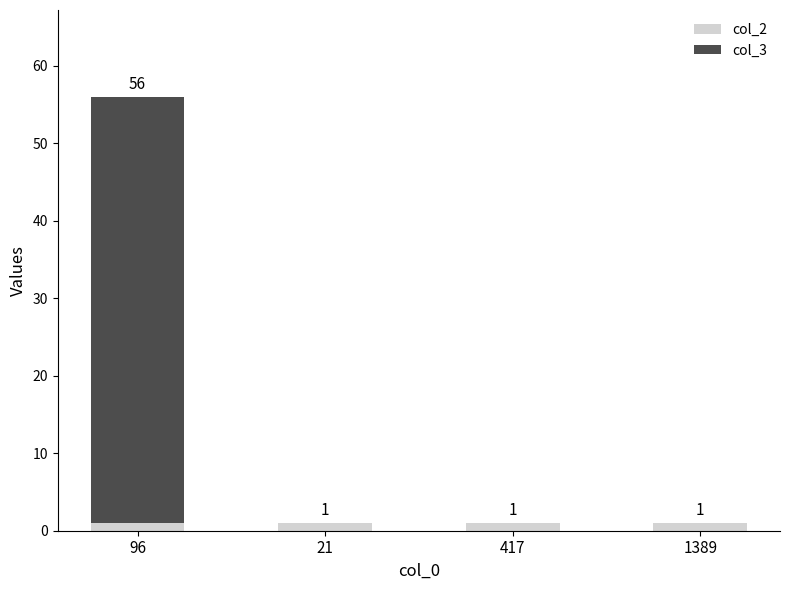

The col_2 series shows 1 at 417. True or false?

True